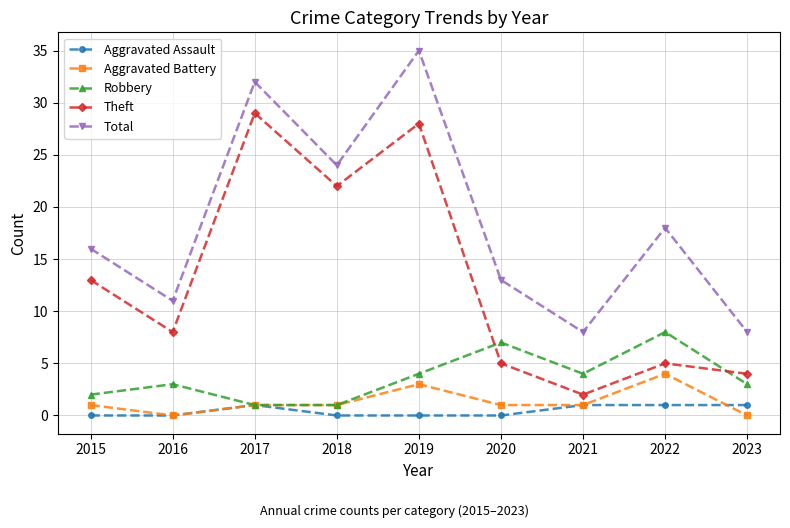

What are all the series names shown in the legend?

Aggravated Assault, Aggravated Battery, Robbery, Theft, Total